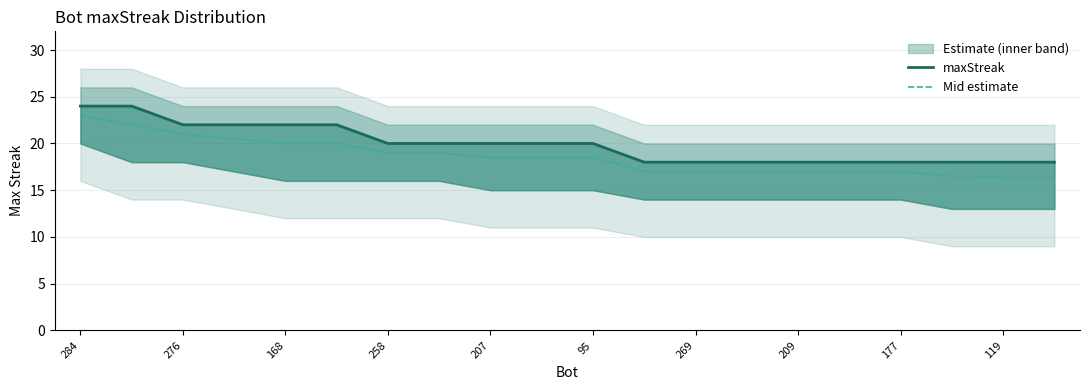

What is the greatest value displayed?

24.0